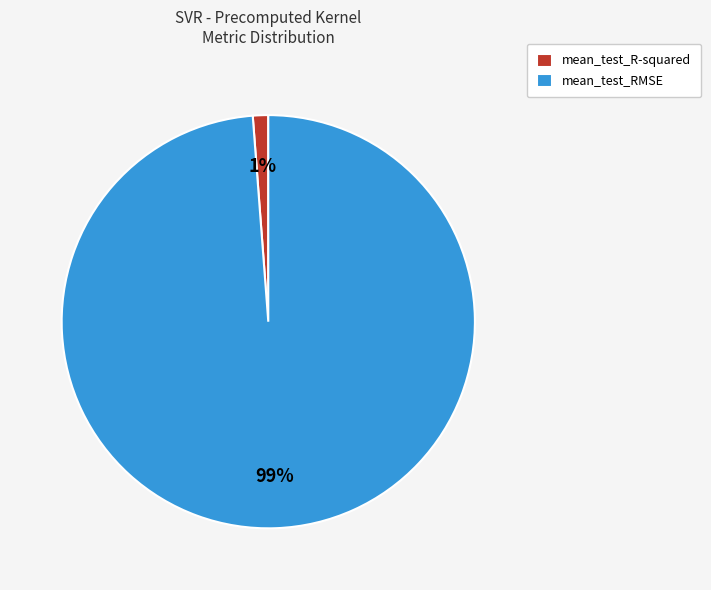

To the nearest percent, what portion does mean_test_RMSE represent?

99%